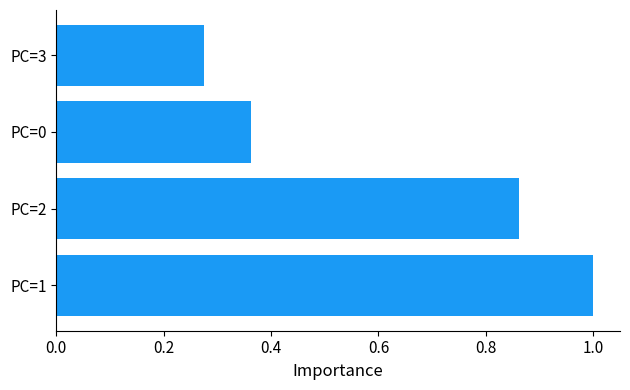

What is the change in value from PC=2 to PC=0?

-0.5